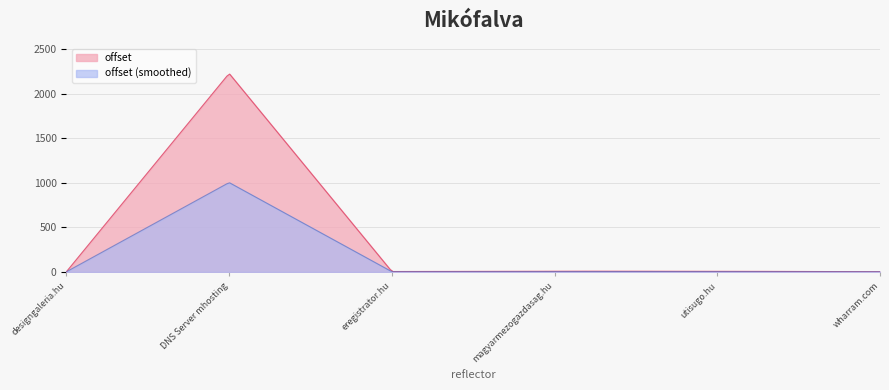

What is the average value?

376